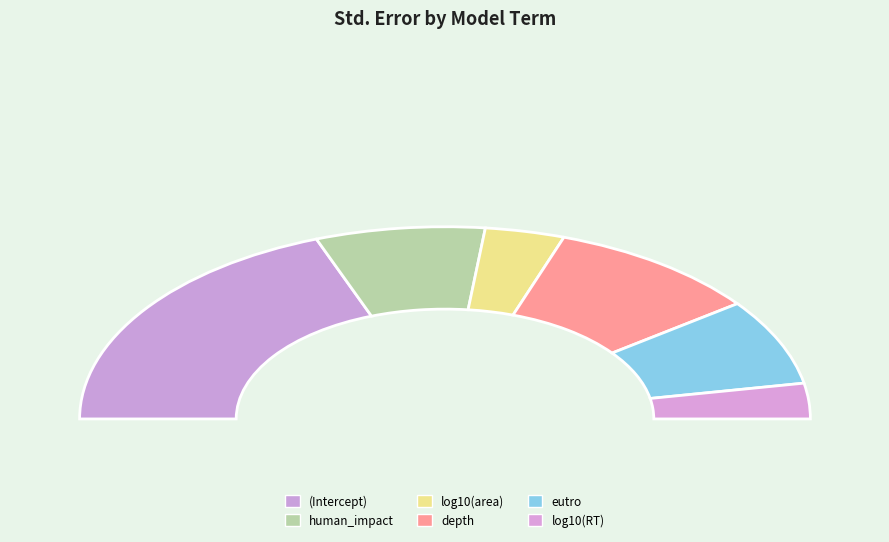

How many slices are in this pie chart?

6